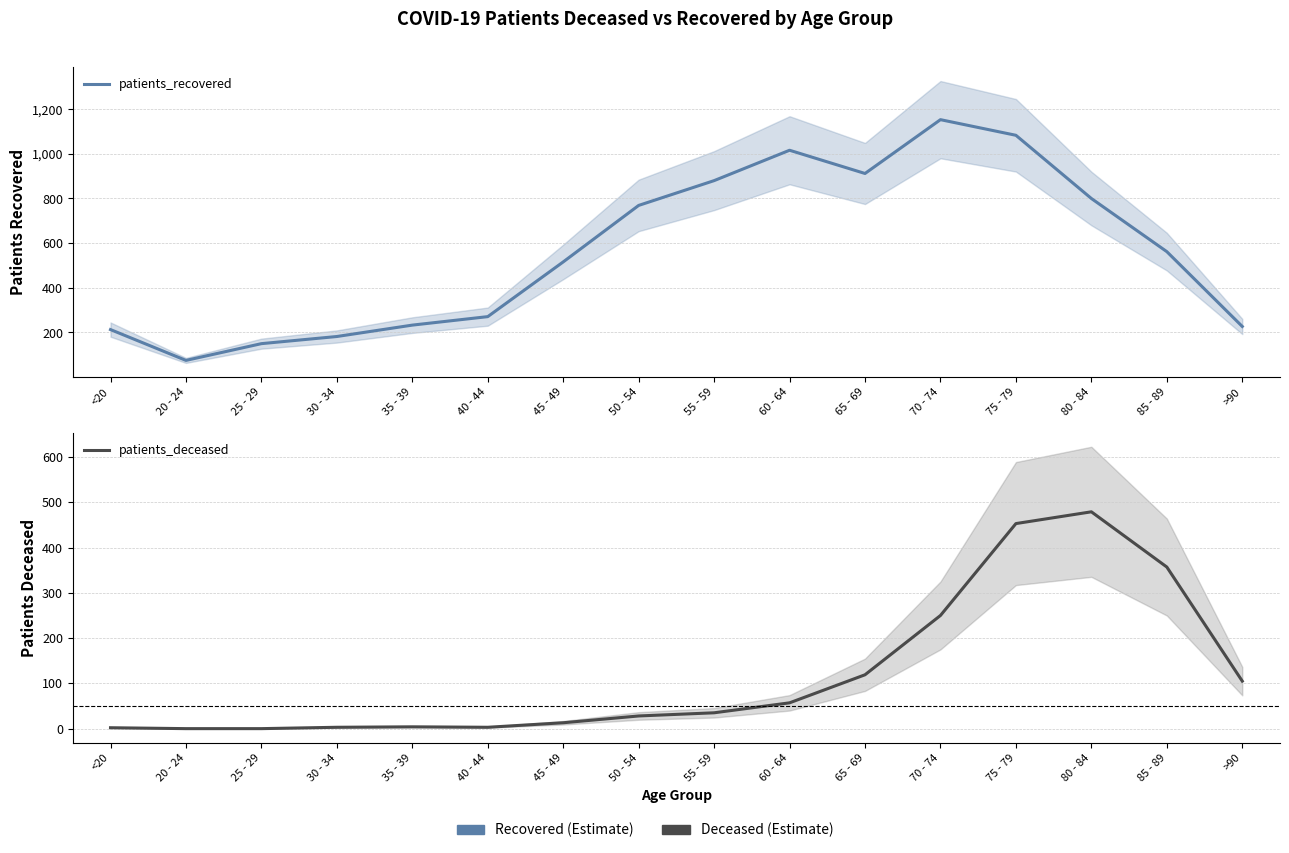

List the series in order of their peak value, highest first.

patients_recovered, patients_deceased